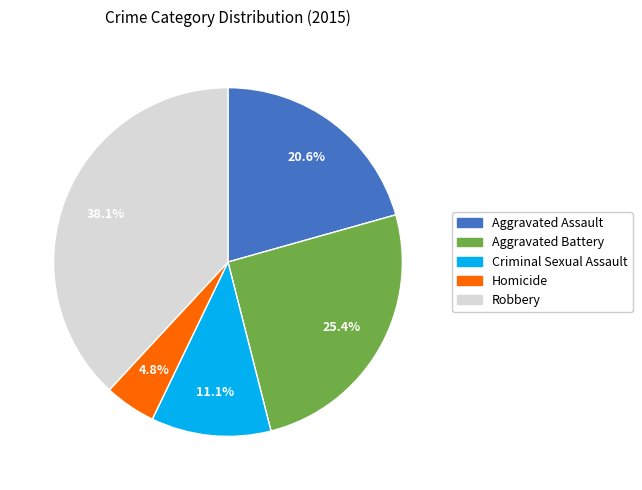

Does any single category account for the majority?

No